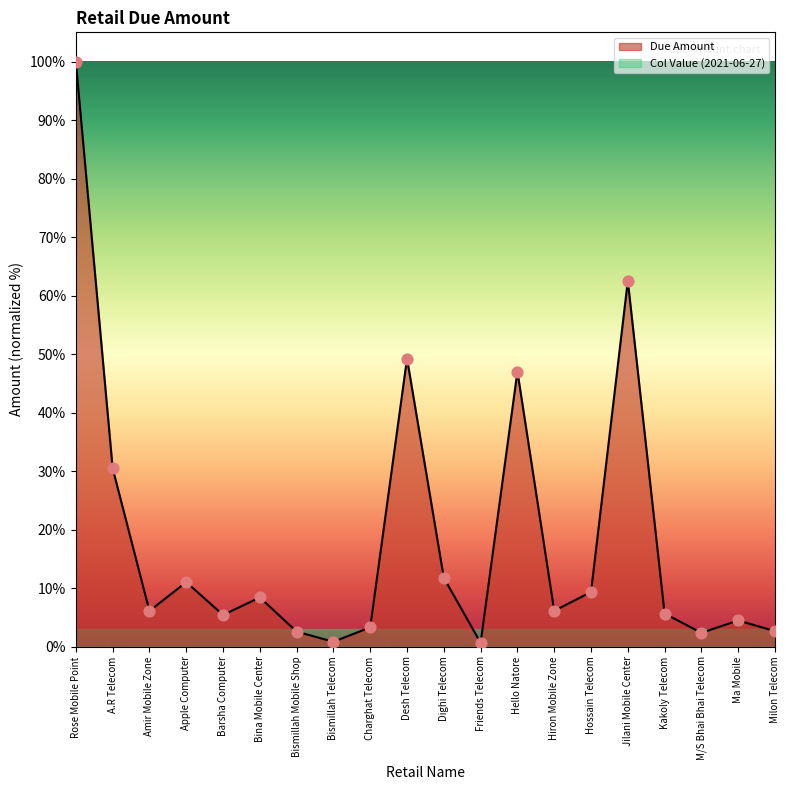

Approximately how many times larger is the value at Barsha Computer compared to Milon Telecom?

2.0